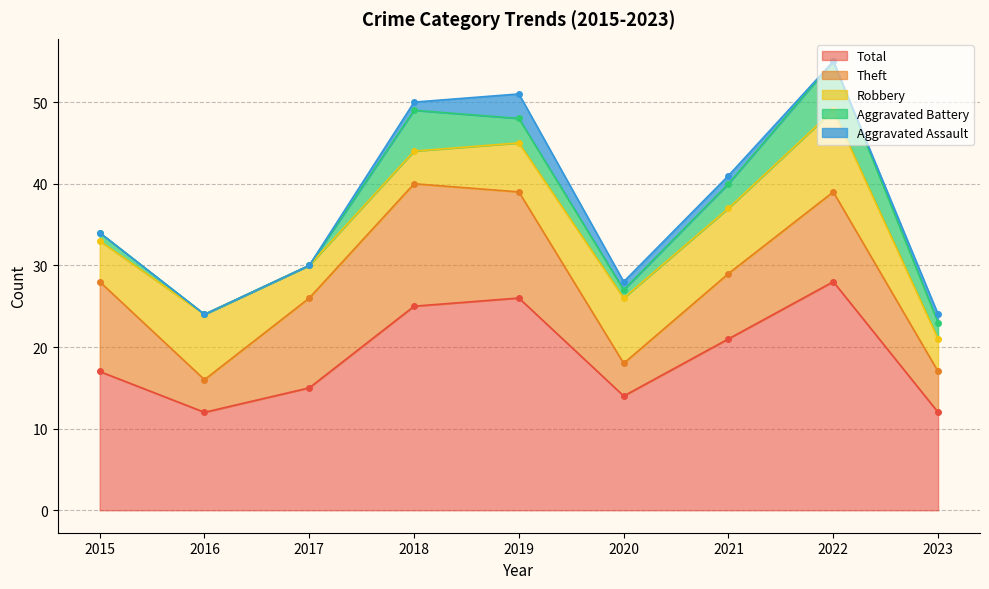

Reading left to right, extract all data points from this chart.

Robbery: 5	8	4	4	6	8	8	10	4
Theft: 11	4	11	15	13	4	8	11	5
Aggravated Battery: 1	0	0	5	3	1	3	6	2
Aggravated Assault: 0	0	0	1	3	1	1	0	1
Total: 17	12	15	25	26	14	21	28	12